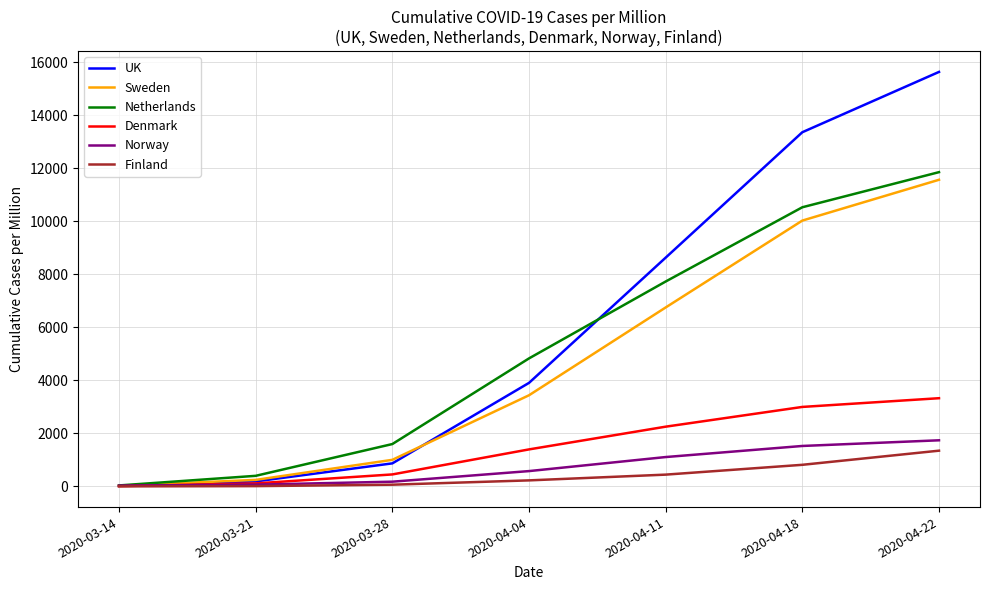

Does the chart display data point markers on the line(s)?

No